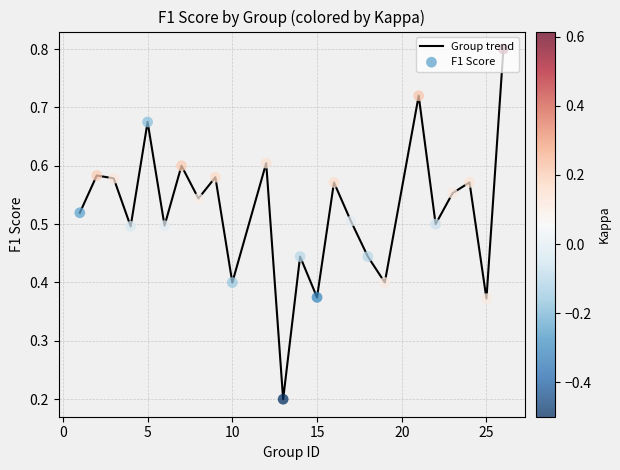

What is the greatest value displayed?

0.8